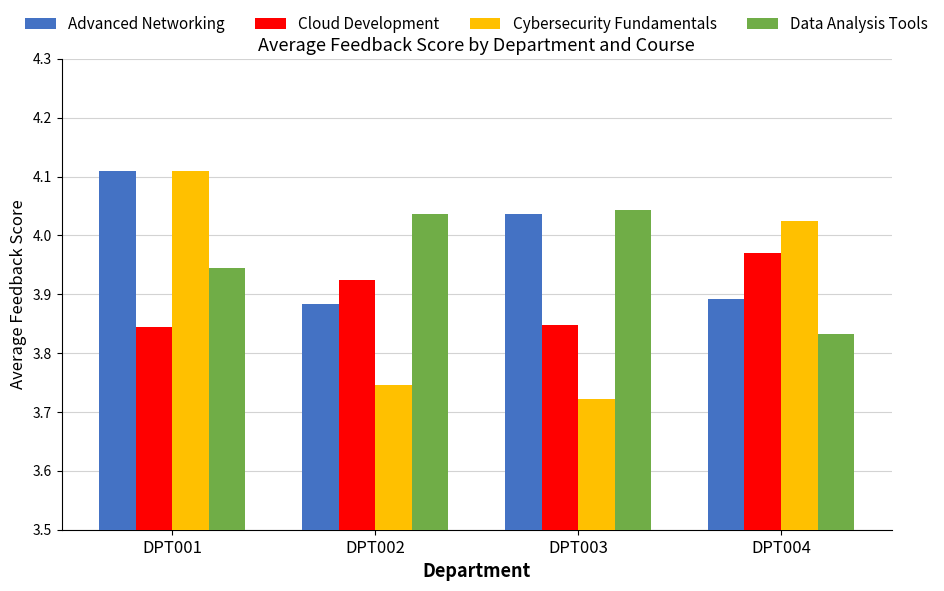

Which category has the highest value in the Advanced Networking series?

DPT001